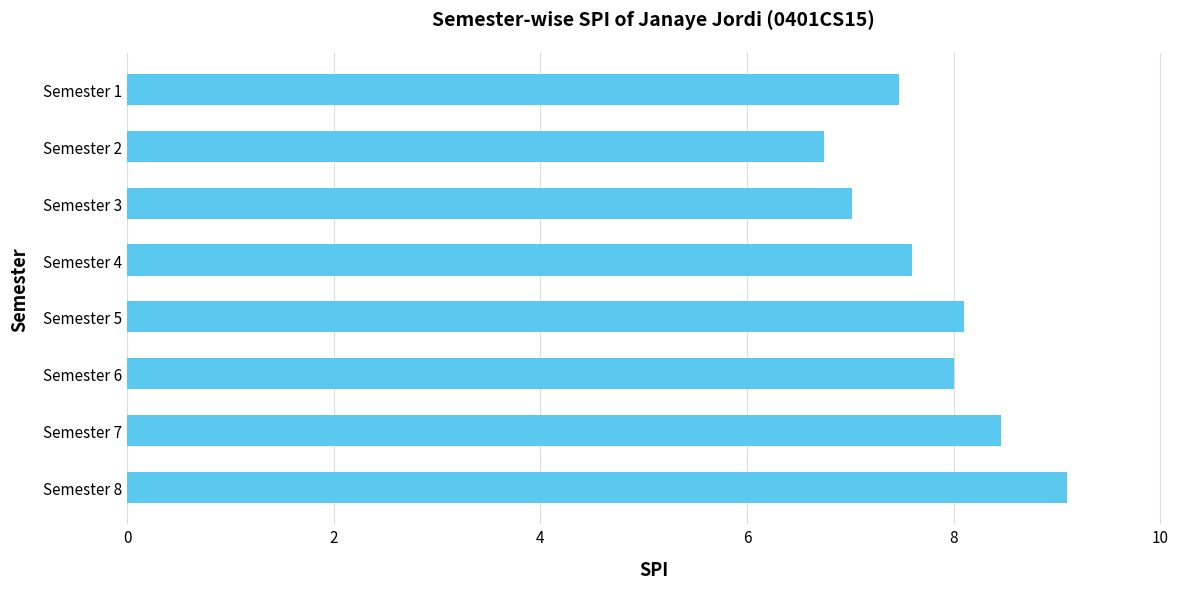

Reading top to bottom, list all the values displayed in this chart.

Semester 1=7.5	Semester 2=6.8	Semester 3=7.0	Semester 4=7.6	Semester 5=8.1	Semester 6=8.0	Semester 7=8.5	Semester 8=9.1